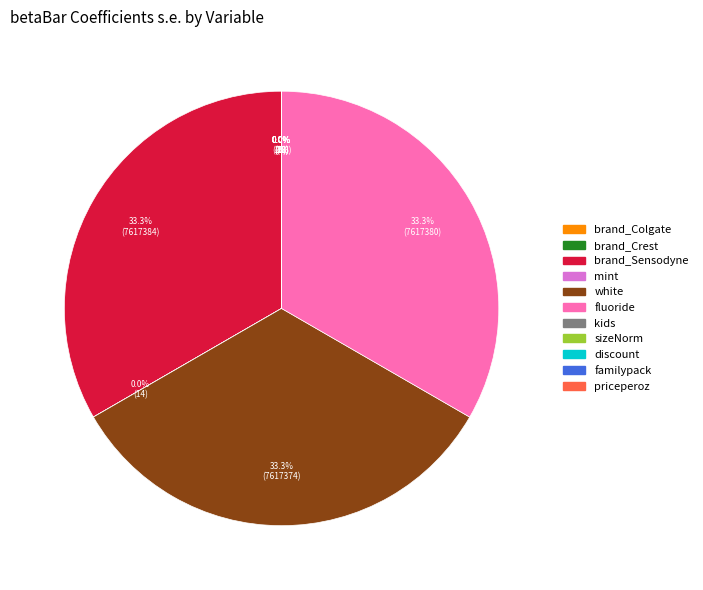

Is there any slice that represents more than half of the pie?

No